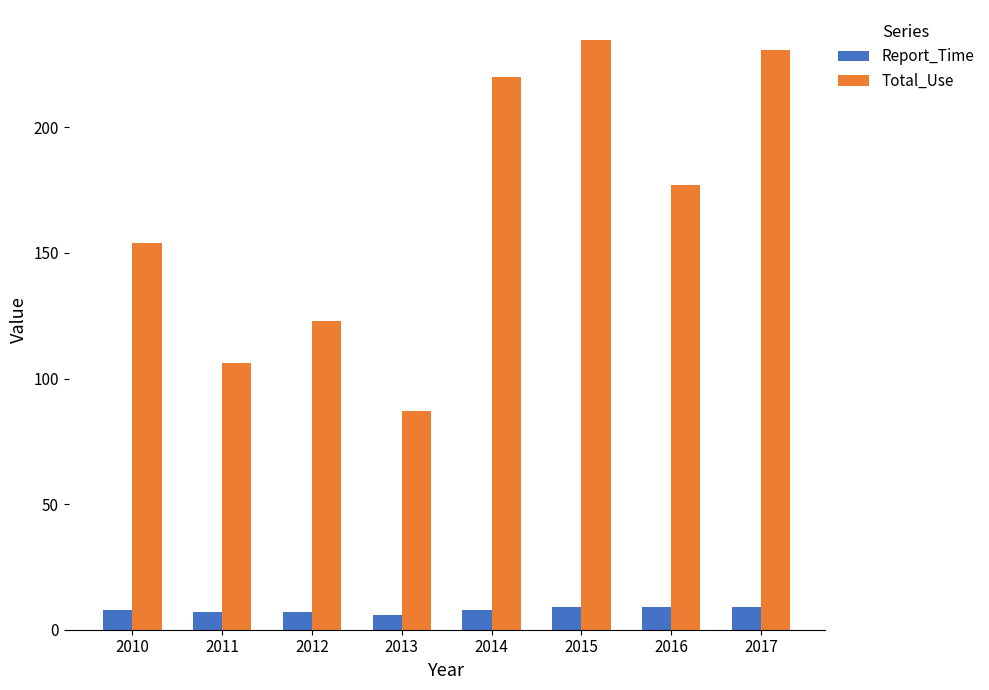

How many bars are there in total?

16